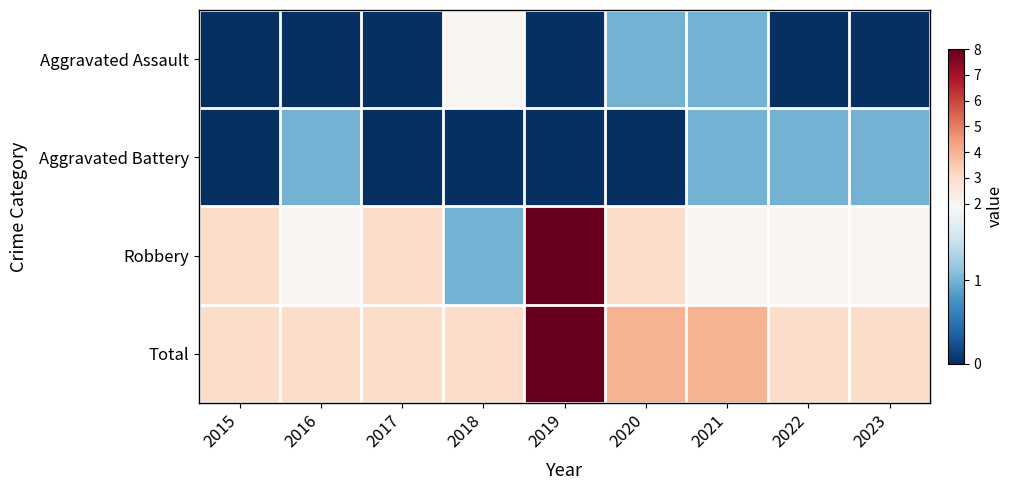

How many distinct data groups are displayed?

4